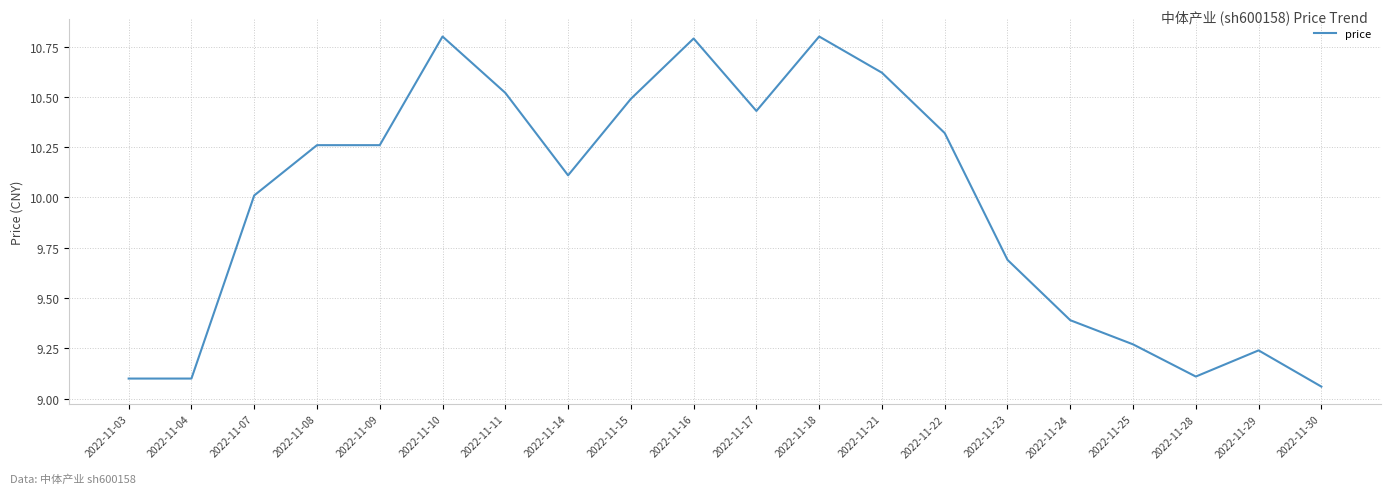

Where does the data first go above 10?

2022-11-07